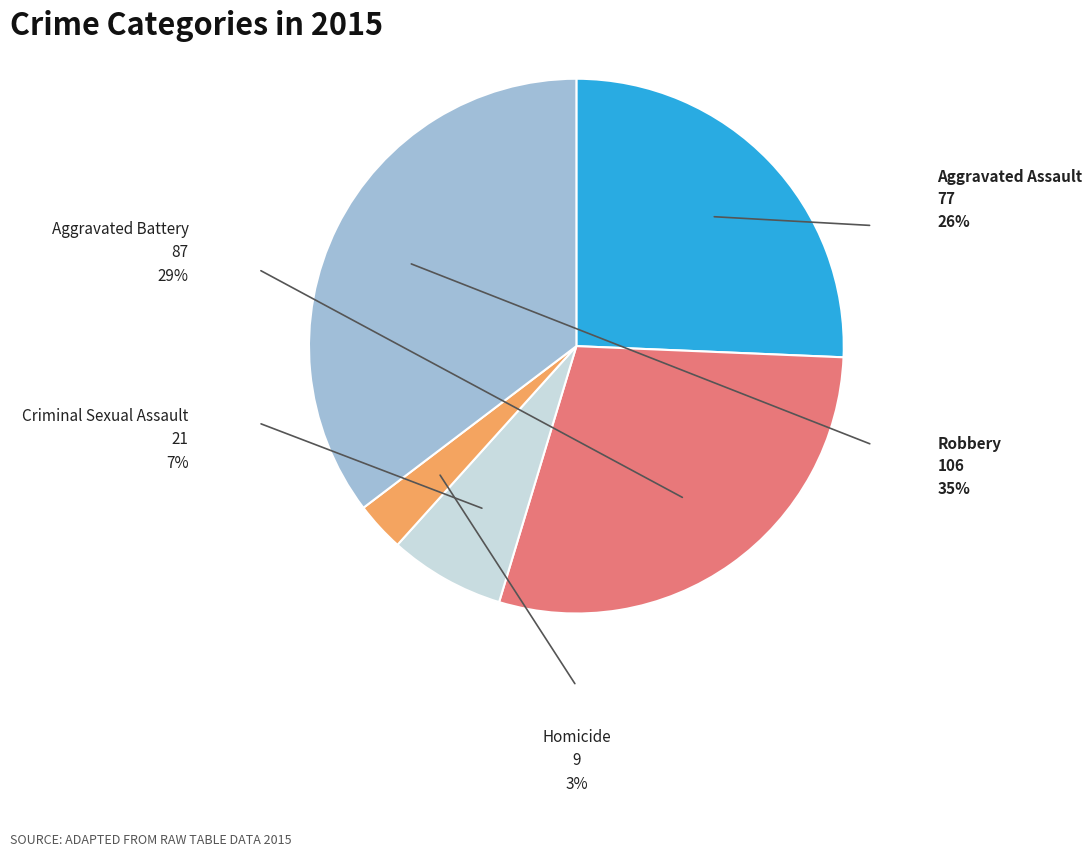

Is there any slice that represents more than half of the pie?

No